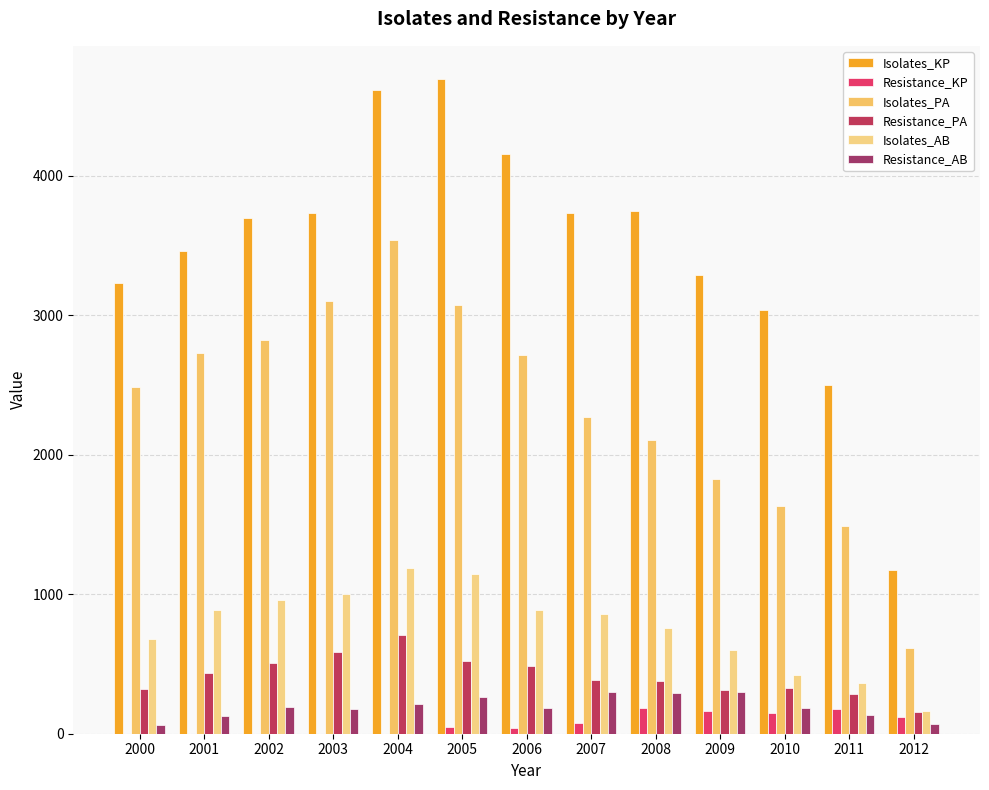

At which label does Isolates_AB reach its peak?

2004